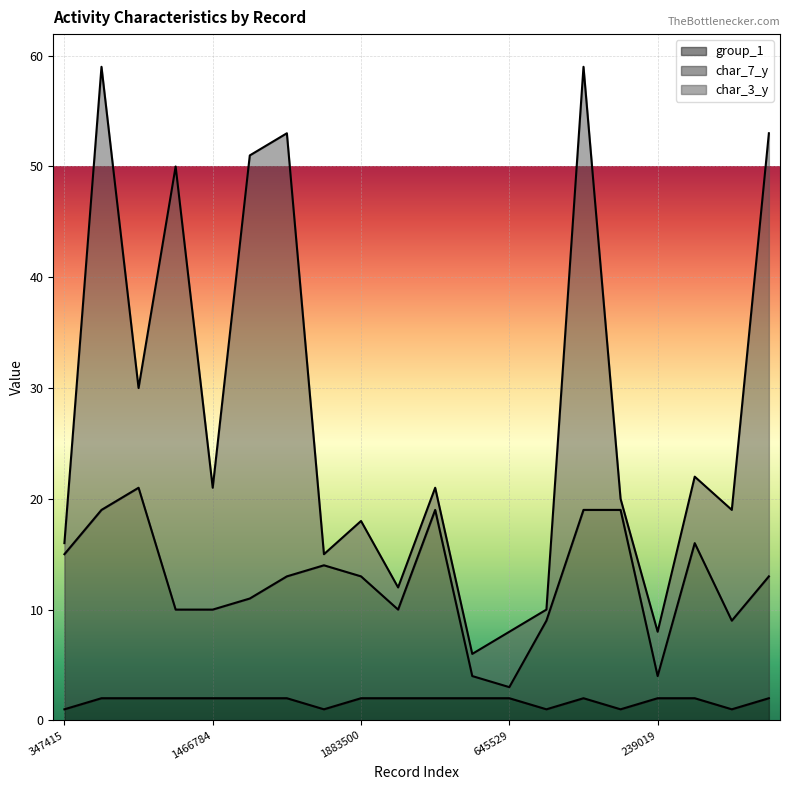

Which category has the lowest value in the group_1 series?

347415